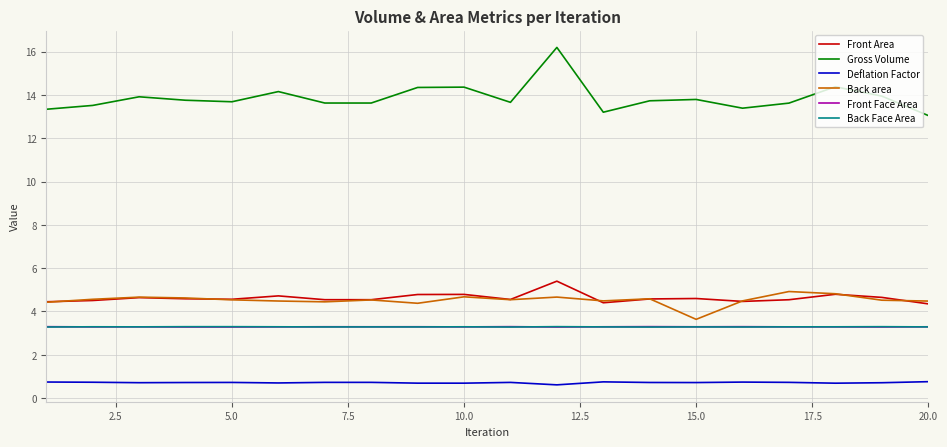

What is the minimum value for Deflation Factor?

0.6